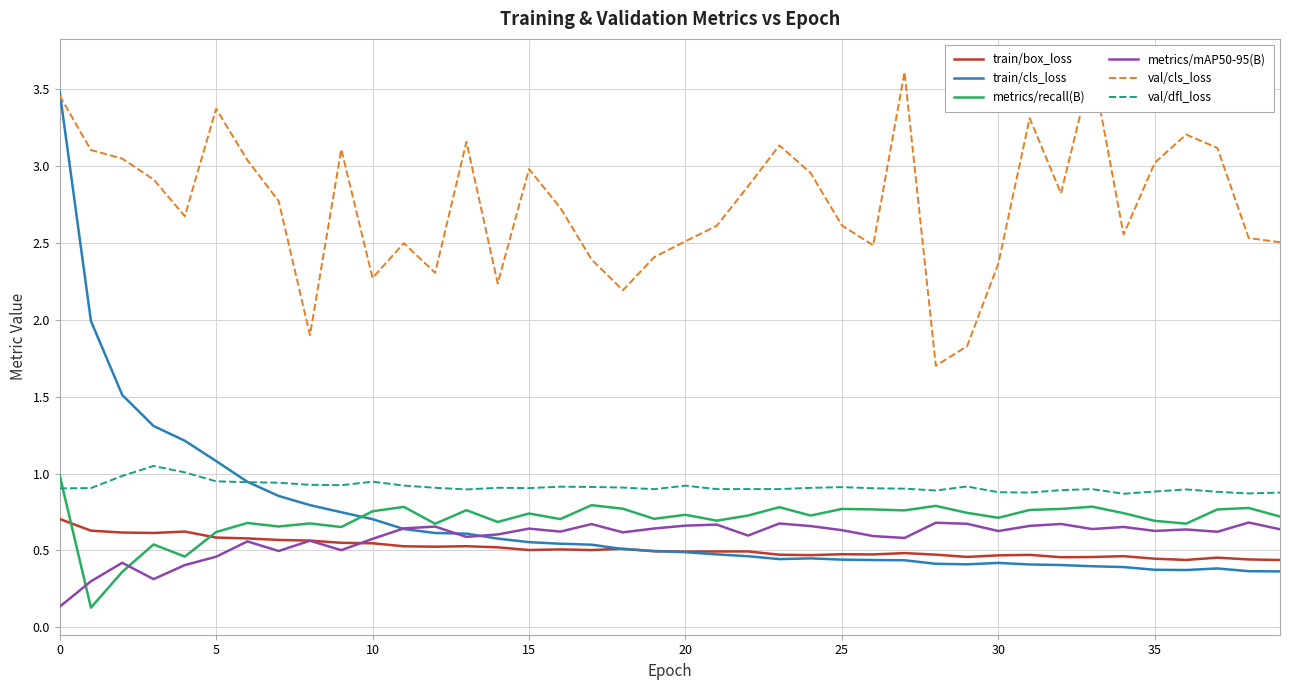

Which category has the highest value across all series?

33